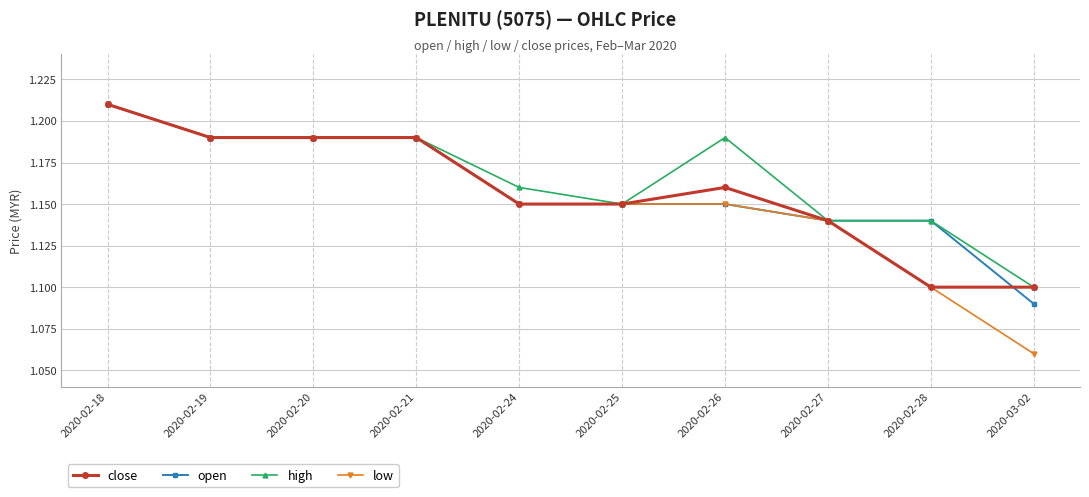

Count the high values in the range 1 to 2.

10